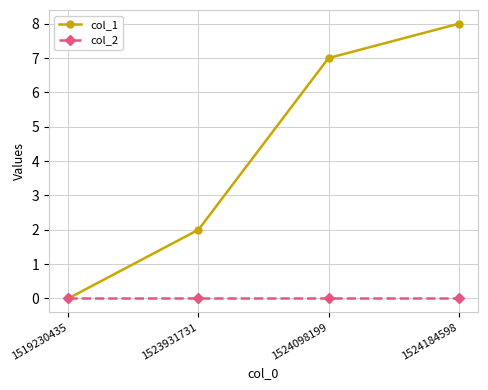

Which series has the widest spread of values?

col_1